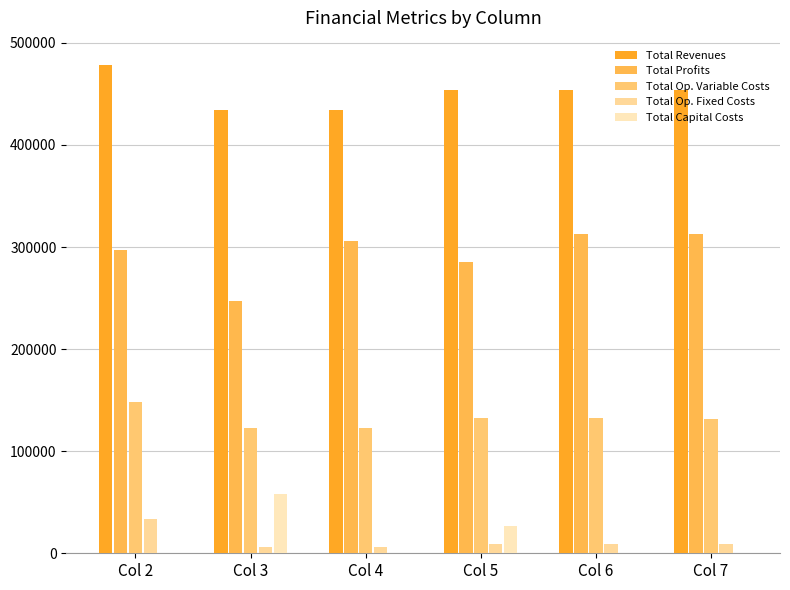

The Total Capital Costs series shows -18637.7 at Col 2. True or false?

False